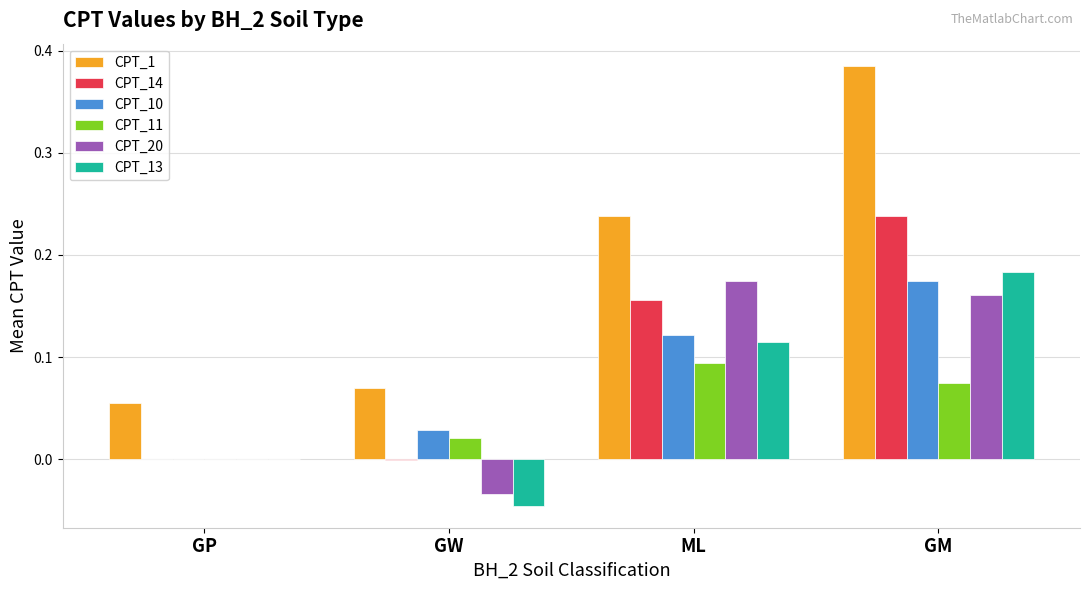

What is the sum of all CPT_13 values?

0.3